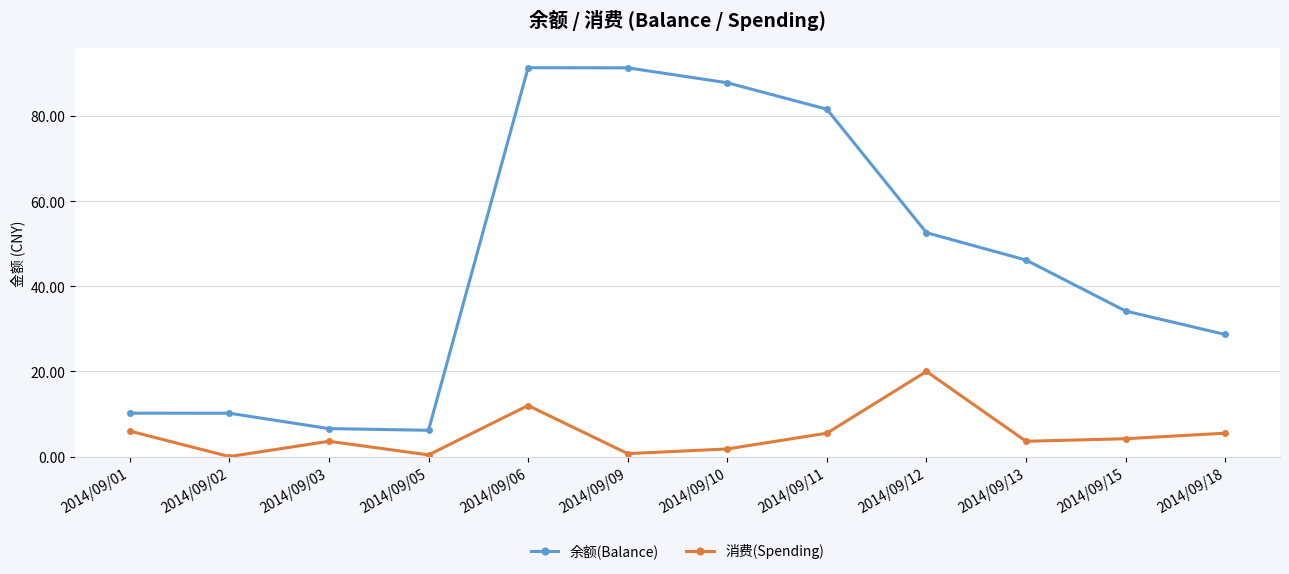

Does the chart display data point markers on the line(s)?

Yes